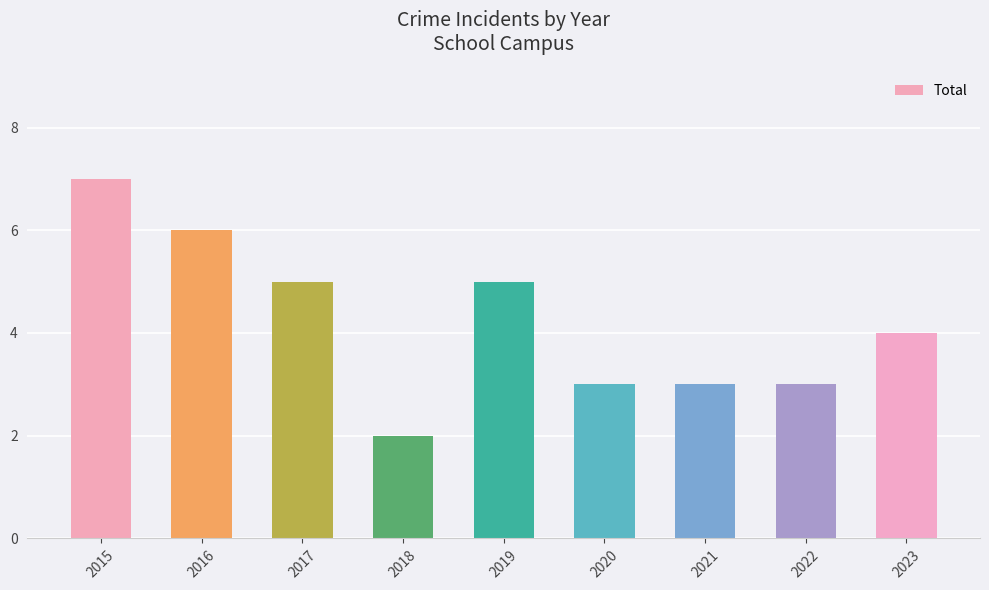

What is the greatest value displayed?

7